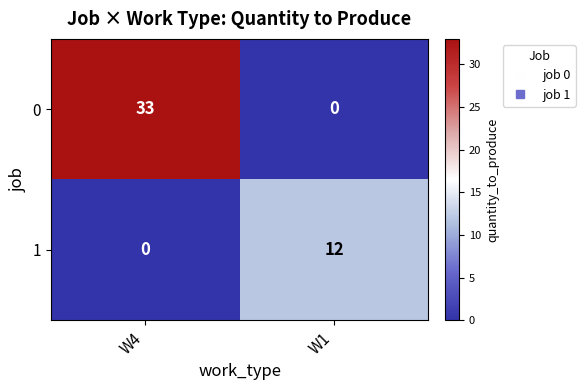

Reading left to right, transcribe all the data shown in this chart.

0: W4=33	W1=0
1: W4=0	W1=12